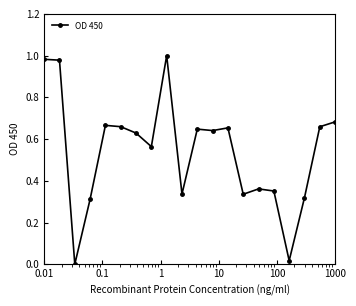

True or false: there are more than 1 points higher than both neighbors.

True